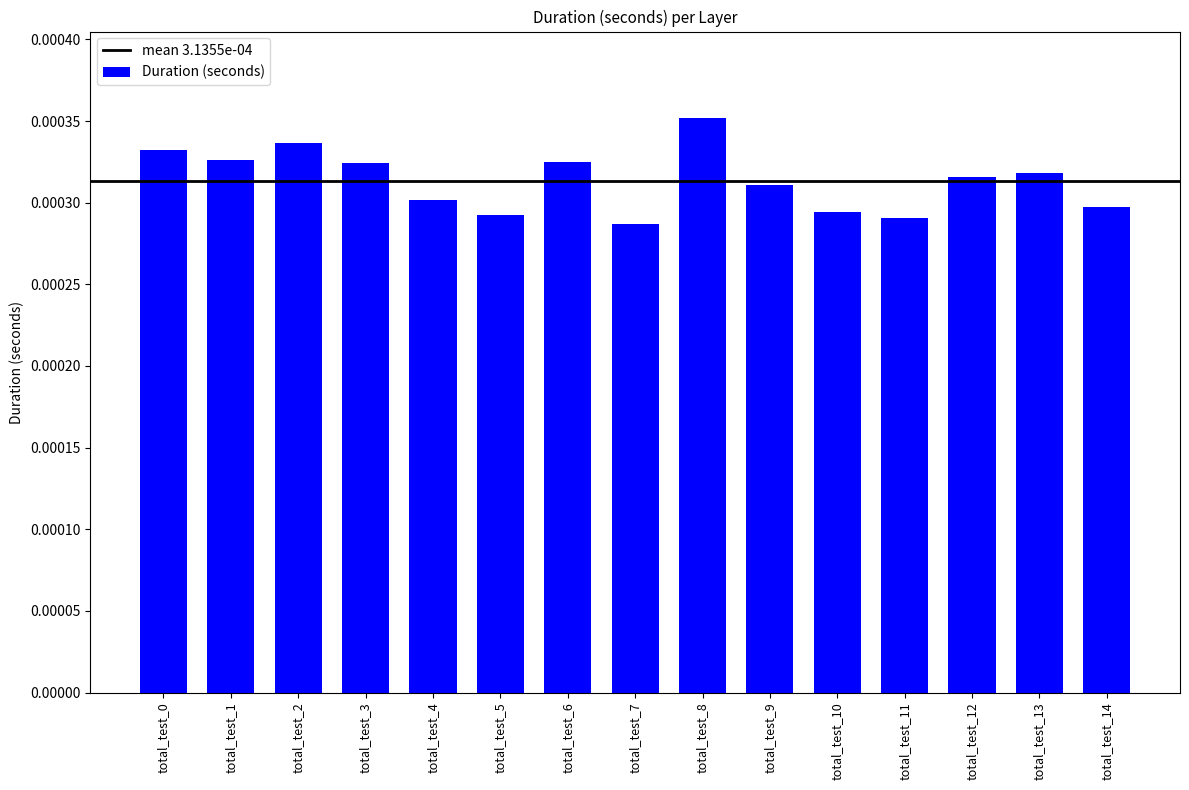

Which label corresponds to the largest value in the chart?

total_test_8